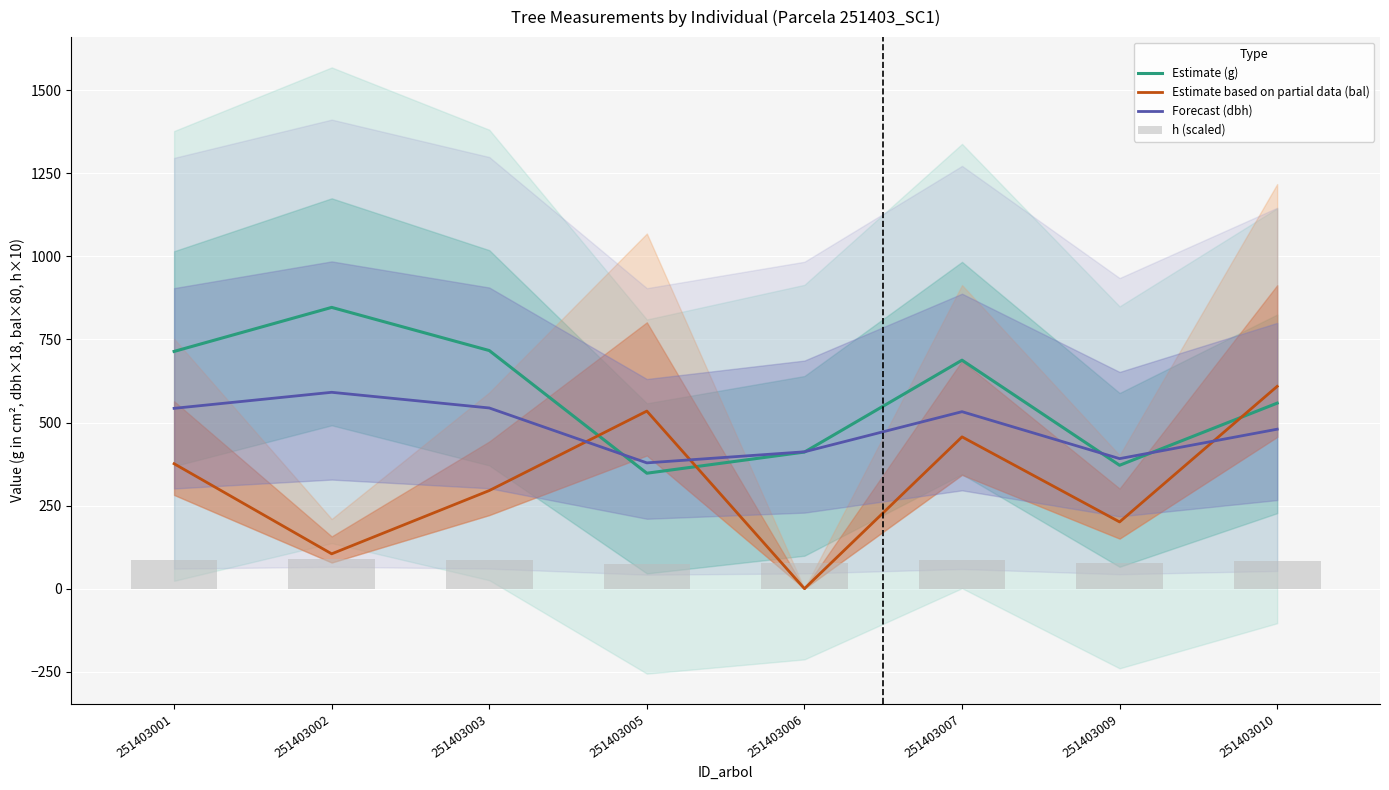

Reading right to left, list all the values displayed in this chart.

Estimate (g): 558.3	371.3	687.6	411.0	347.4	716.6	846.5	714.0
Estimate based on partial data (bal): 608.8	200.8	456.8	0.0	534.4	295.2	104.8	376.0
Forecast (dbh): 479.9	391.3	532.6	411.8	378.5	543.8	590.9	542.7
h (scaled): 82.8	76.4	85.8	78.0	75.4	86.4	88.7	86.3